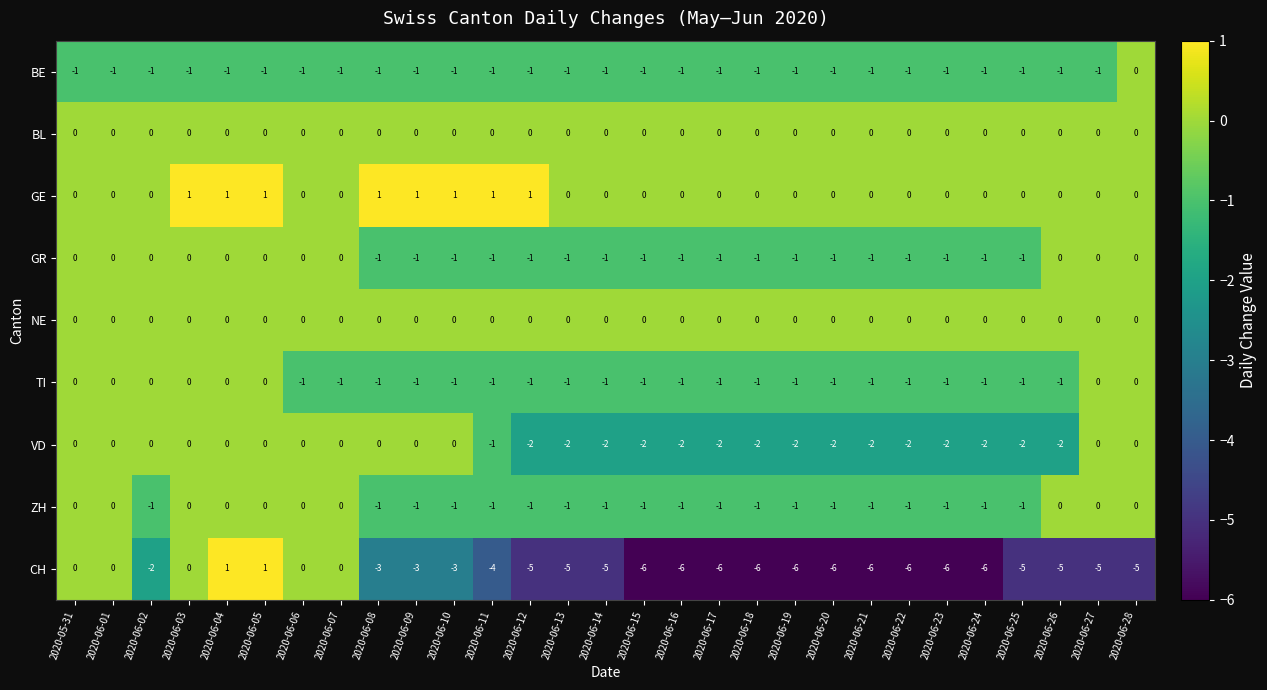

What is the spread (max minus min) of values at 2020-06-19?

6